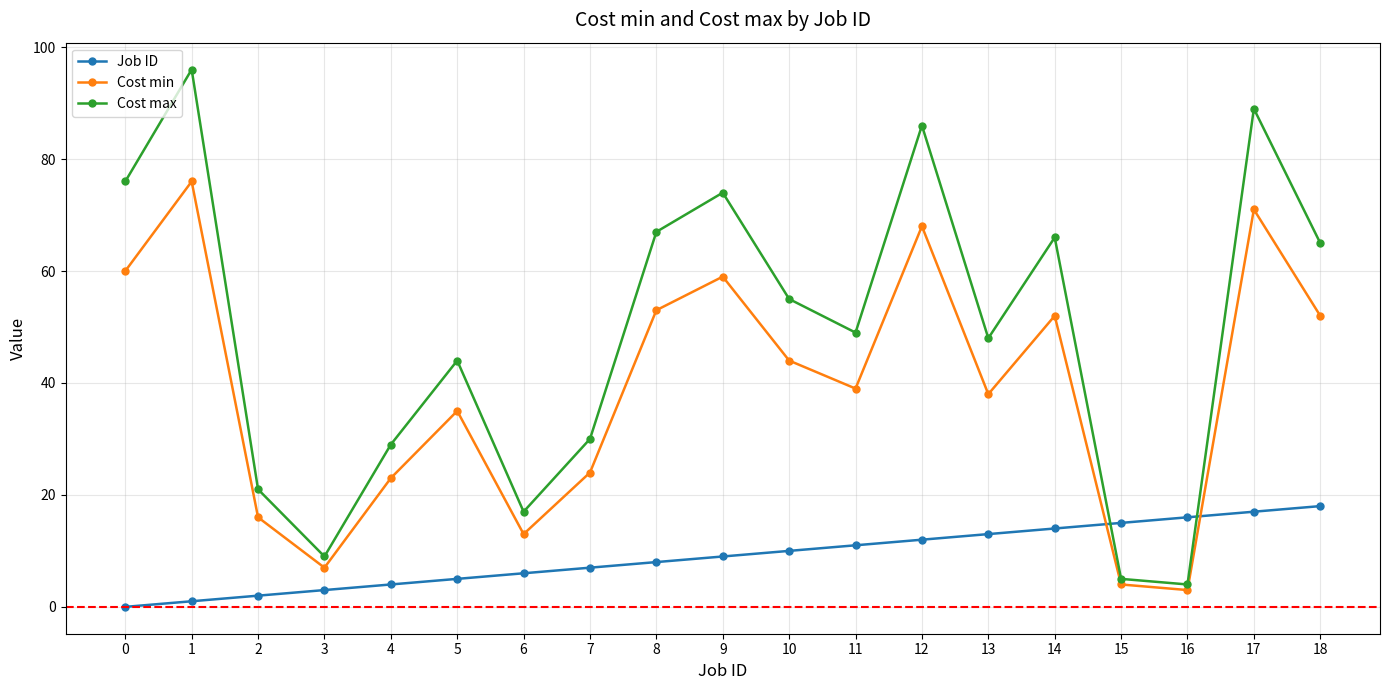

What are all the series names shown in the legend?

Job ID, Cost min, Cost max